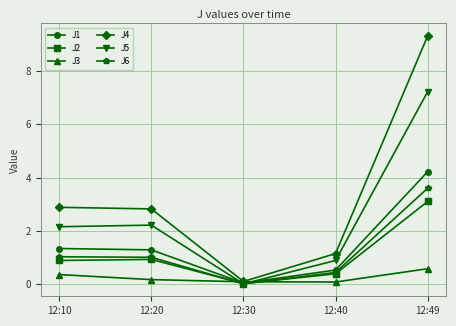

At 12:49, list the series in order from smallest to largest.

J3, J2, J6, J1, J5, J4